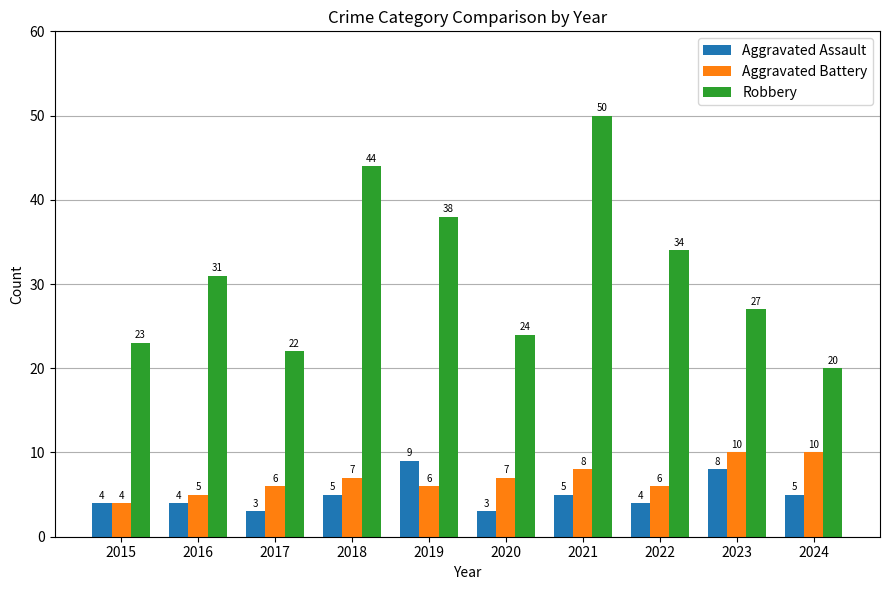

Between 2022 and 2023, which series saw the biggest shift?

Robbery